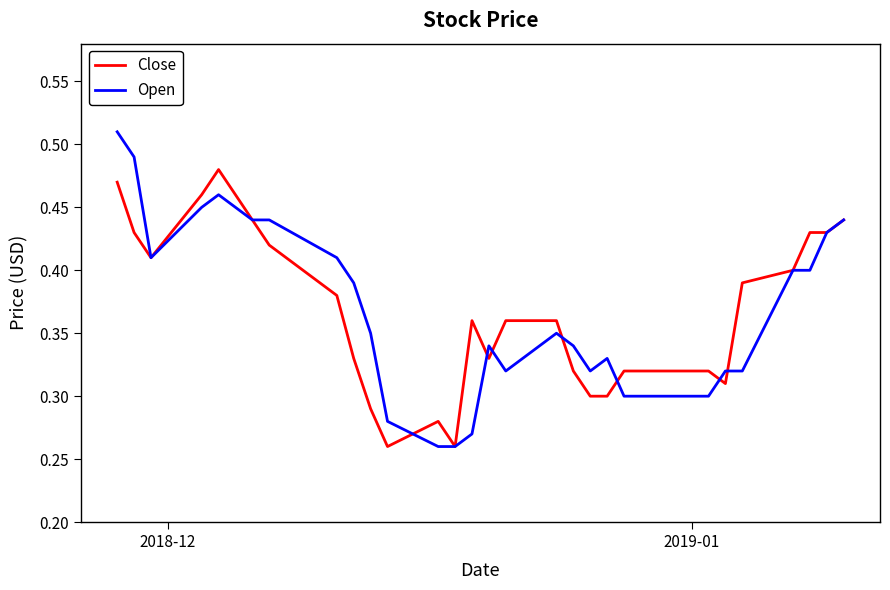

Which series has the widest spread of values?

Open